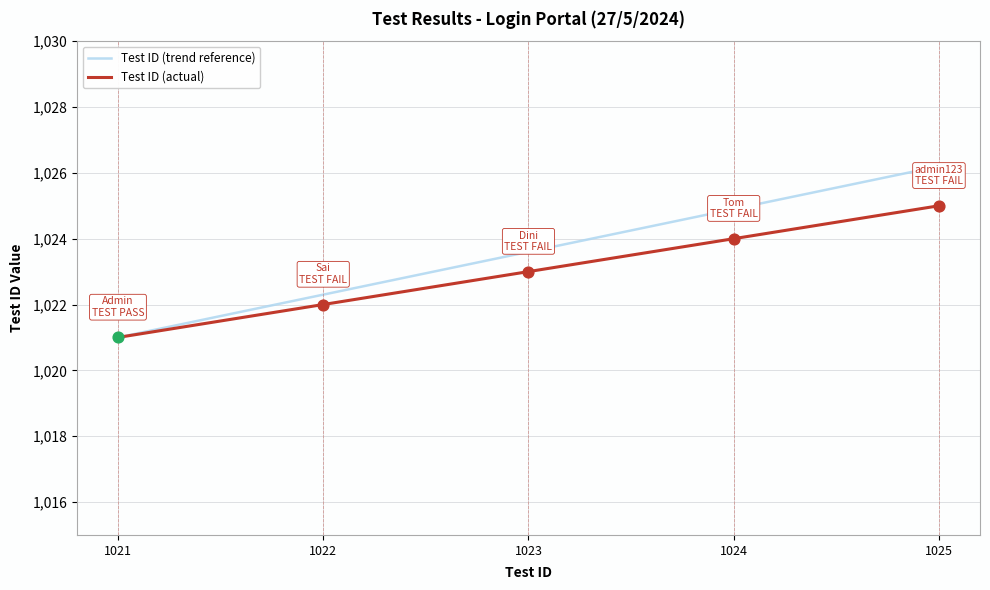

What are all the series names shown in the legend?

Test ID (trend reference), Test ID (actual)